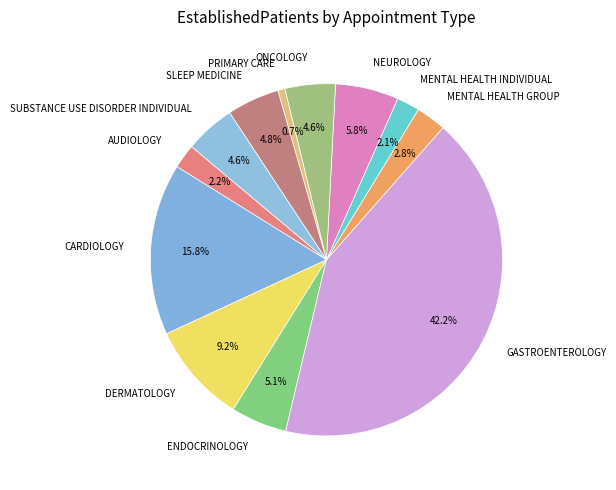

Between SLEEP MEDICINE and MENTAL HEALTH INDIVIDUAL, which is larger?

SLEEP MEDICINE